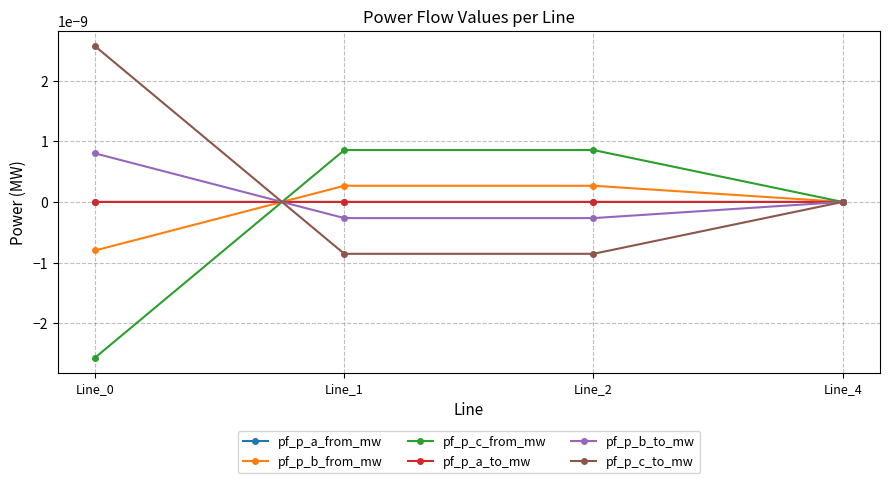

Between Line_1 and Line_4, which series saw the biggest shift?

pf_p_c_from_mw